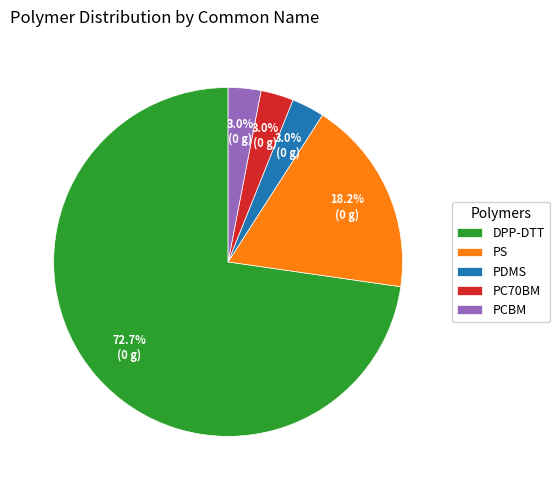

Is the sum of DPP-DTT and PC70BM greater than half?

Yes